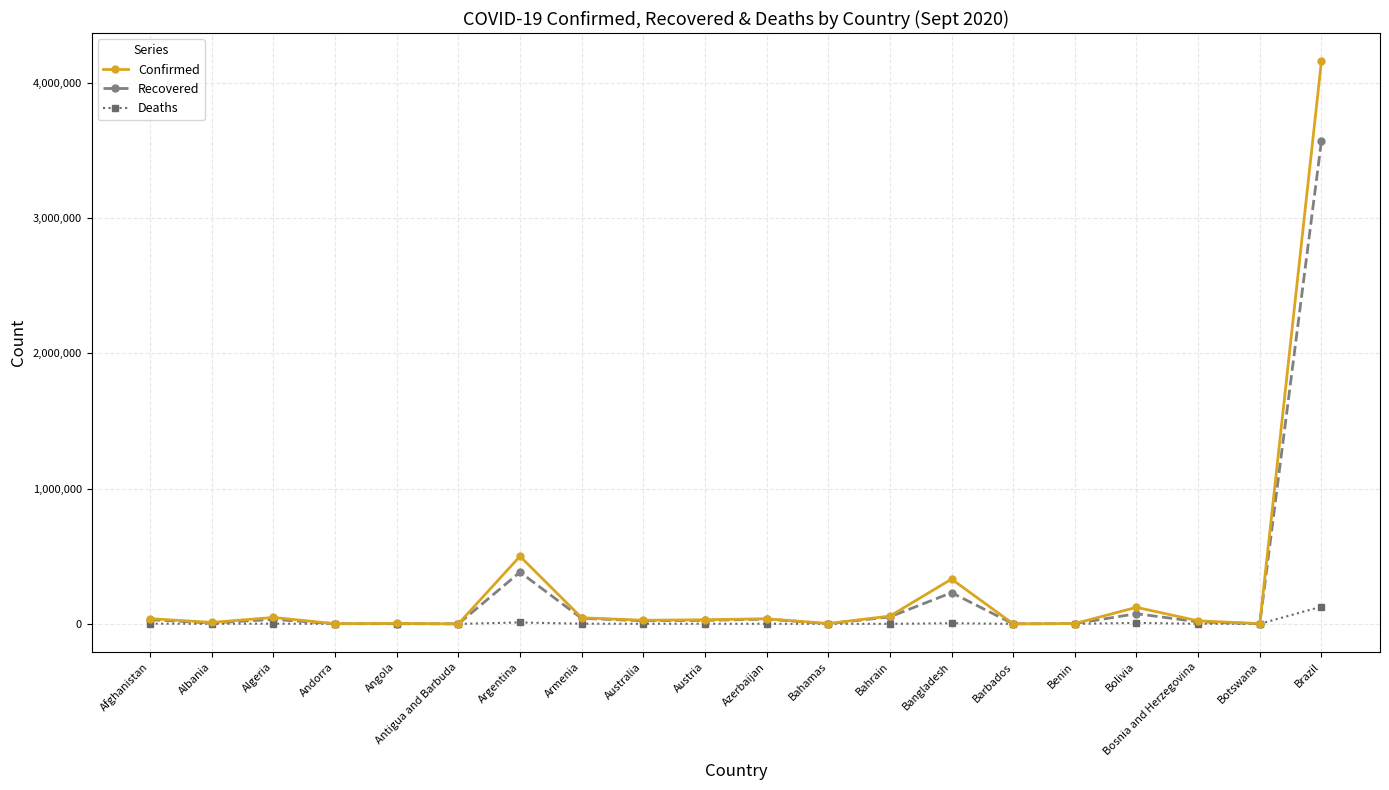

The value of Confirmed at Australia is 26465. True or false?

True